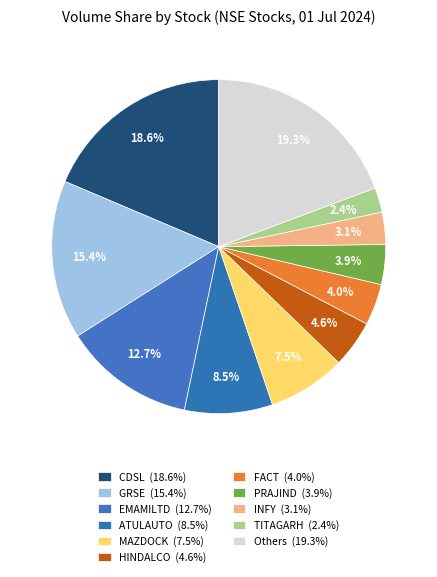

Count the number of slices in the pie.

11